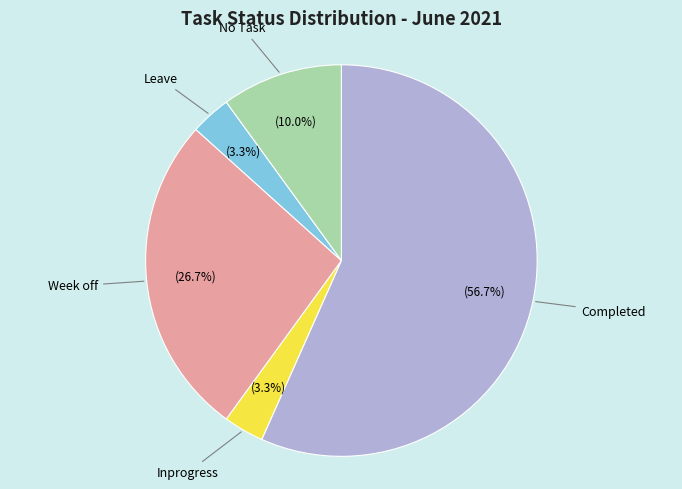

Is there any slice that represents more than half of the pie?

Yes